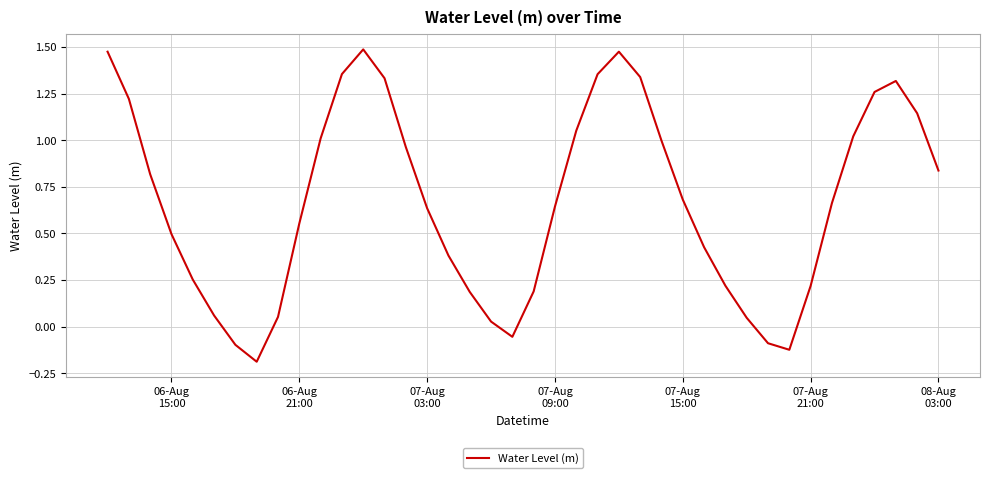

How many lines are shown in the chart?

1